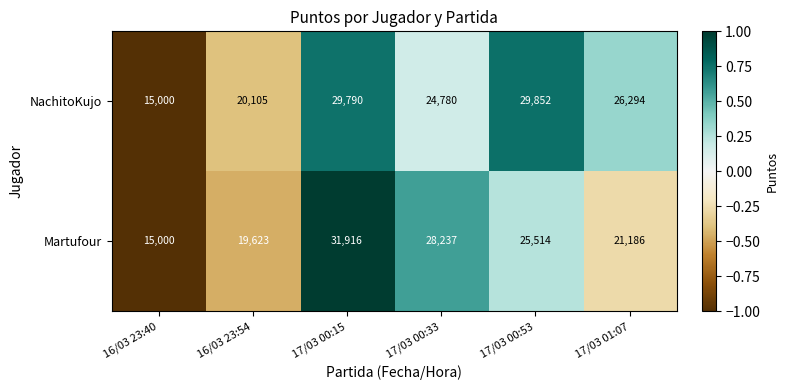

Reading left to right, what are all the values shown in this chart?

NachitoKujo: 16/03 23:40=15000	16/03 23:54=20105	17/03 00:15=29790	17/03 00:33=24780	17/03 00:53=29852	17/03 01:07=26294
Martufour: 16/03 23:40=15000	16/03 23:54=19623	17/03 00:15=31916	17/03 00:33=28237	17/03 00:53=25514	17/03 01:07=21186